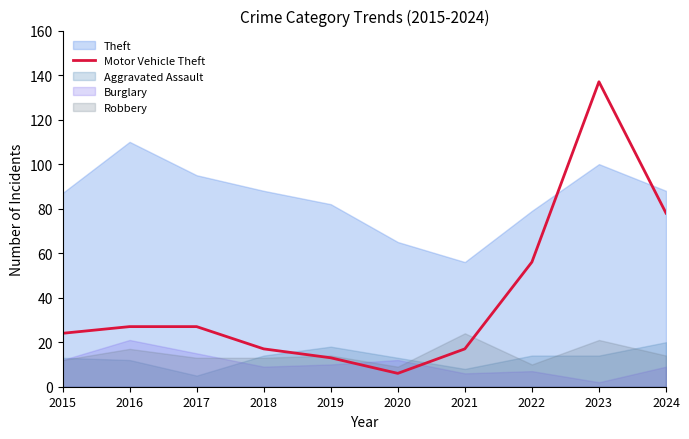

Is it true that the value at 2018 is 17?

True